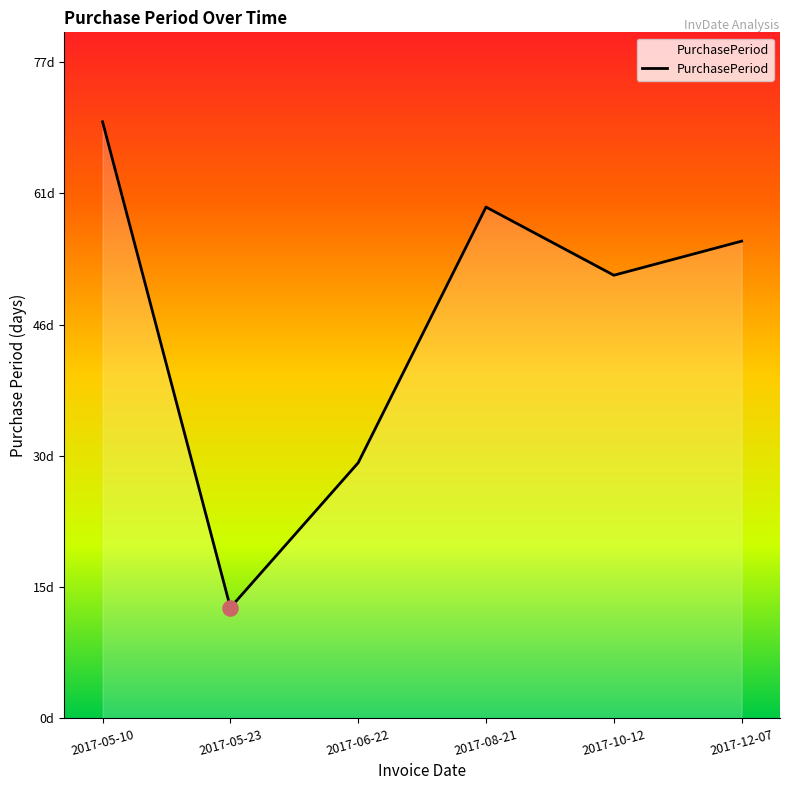

Is this an area chart (filled region under the line)?

Yes